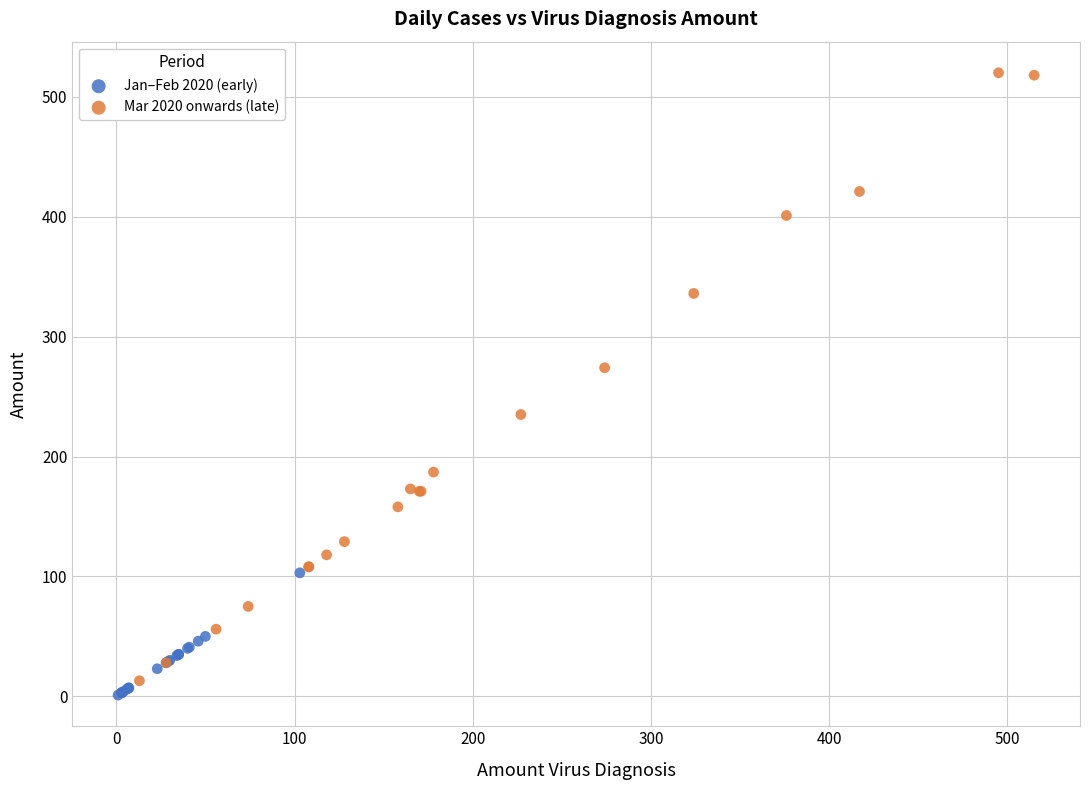

Which series has the widest spread of Y values?

Mar 2020 onwards (late)